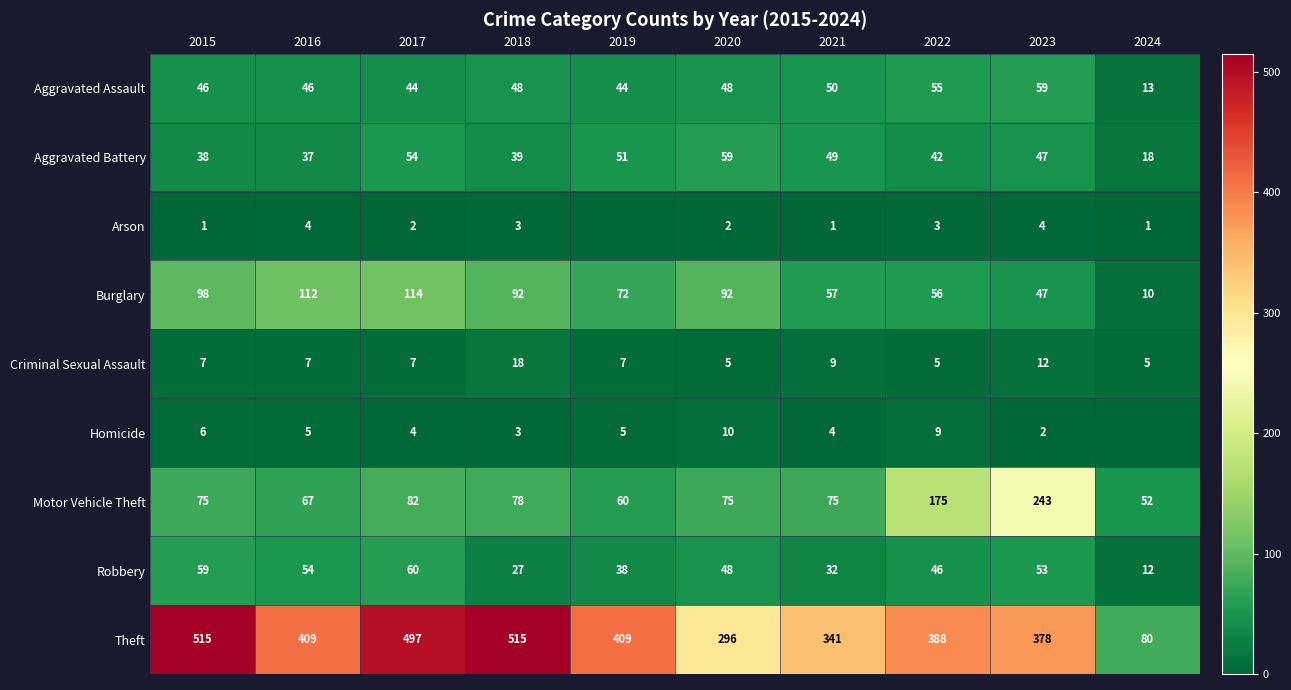

The value of Criminal Sexual Assault at 2017 is 2. True or false?

False